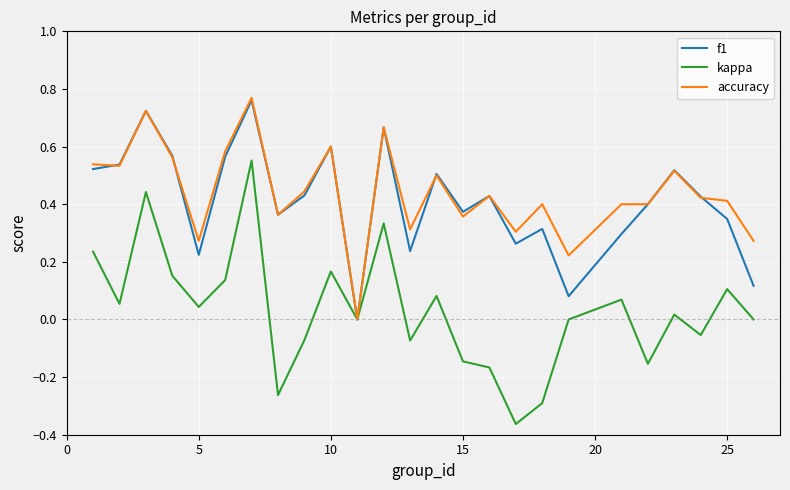

Which series has the widest spread of values?

kappa